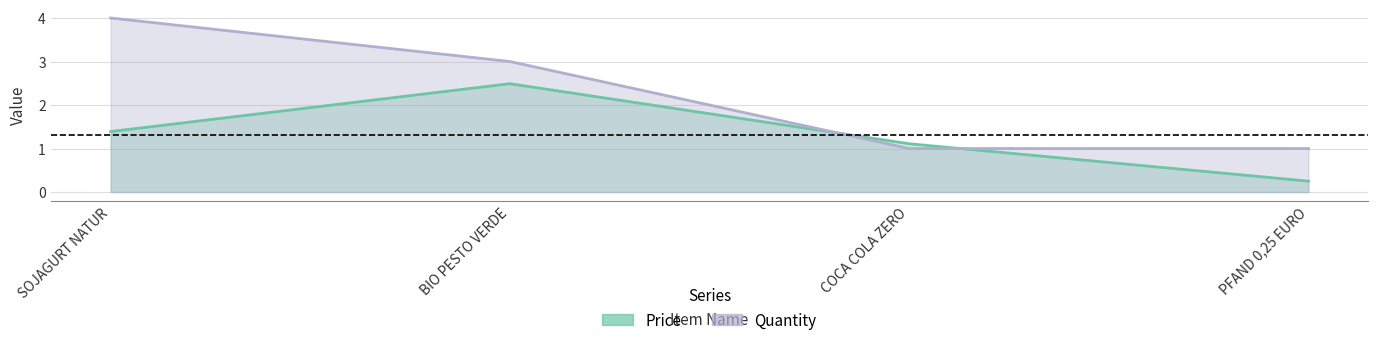

How many Quantity values are between 1 and 4?

4